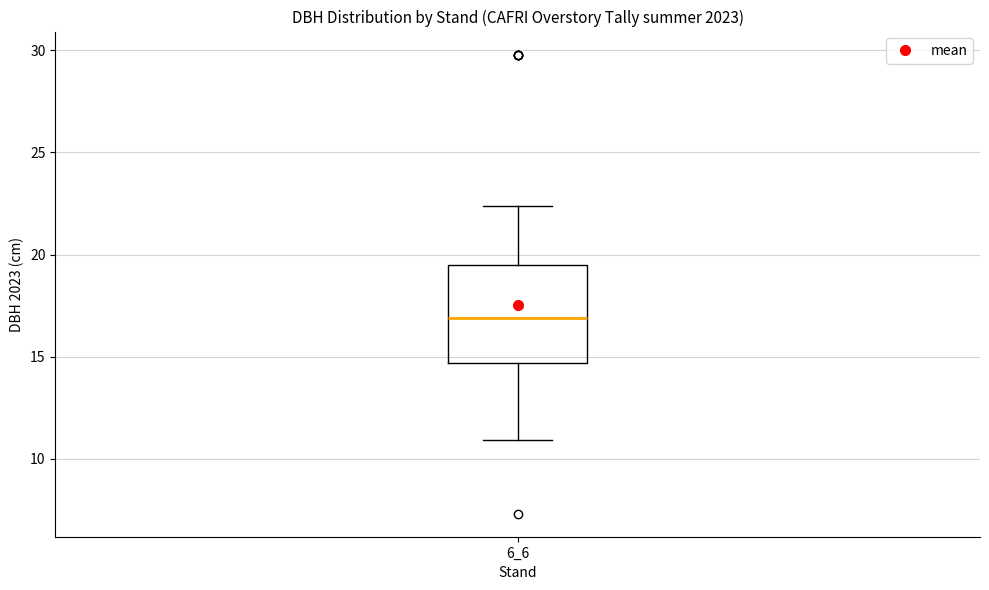

Where does the upper whisker of the box at x = 6_6 end on the y-axis? The values are not printed on the chart, so give them approximately, as read against the axis.

22.5